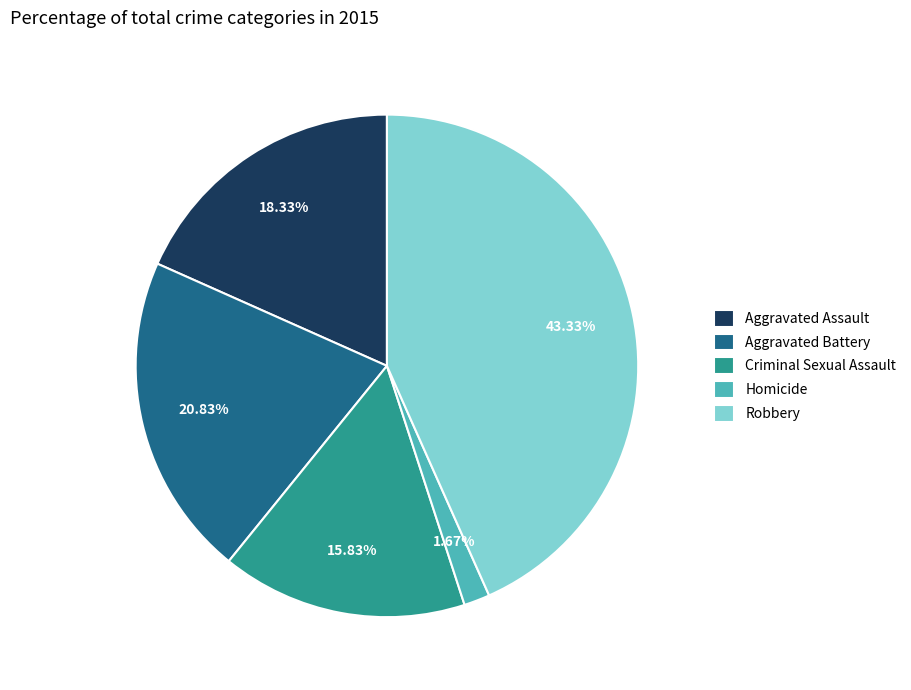

Which has a higher value, Criminal Sexual Assault or Homicide?

Criminal Sexual Assault